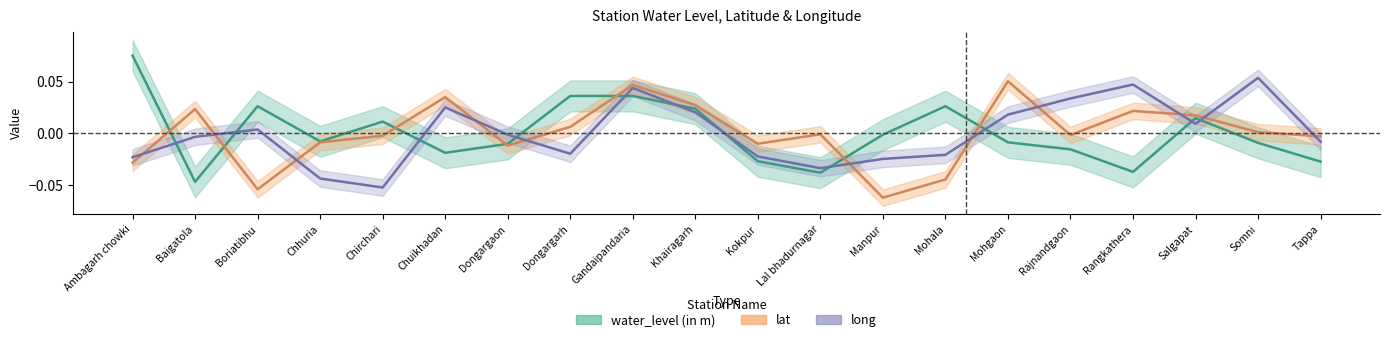

Where is the first local maximum for long?

Boriatibhu